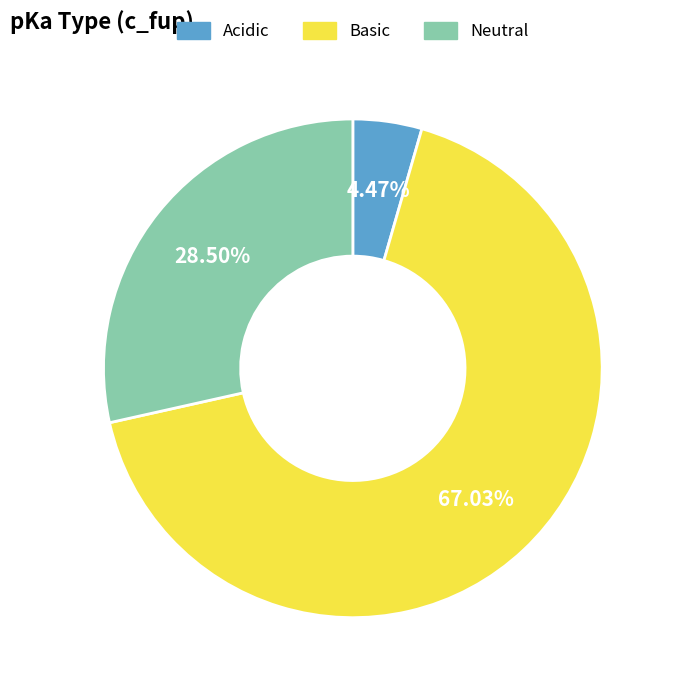

Do Neutral and Acidic together represent more than half of the pie?

No